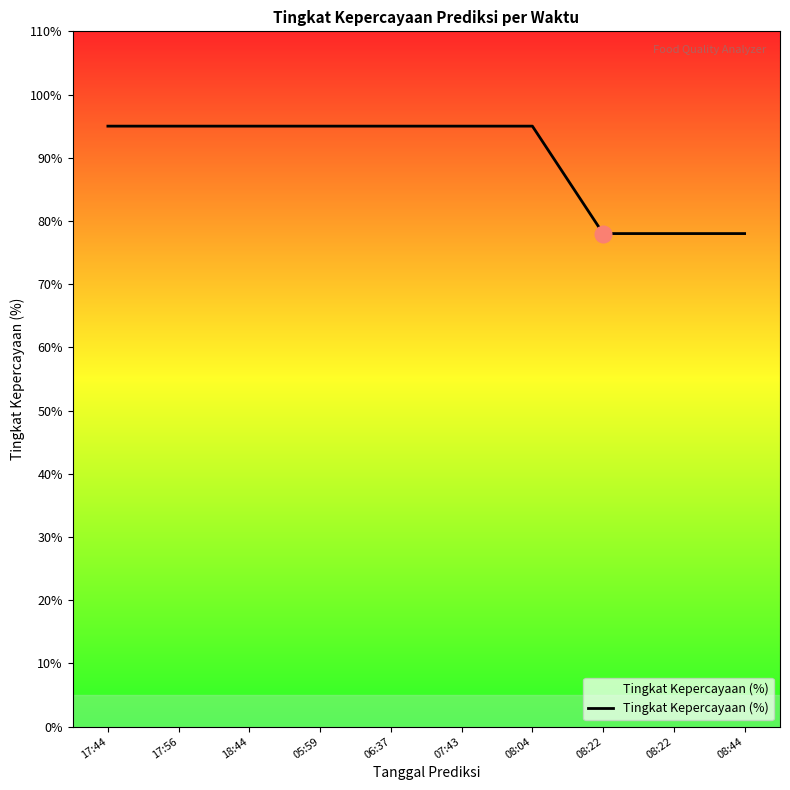

What is the sum of all values?

899